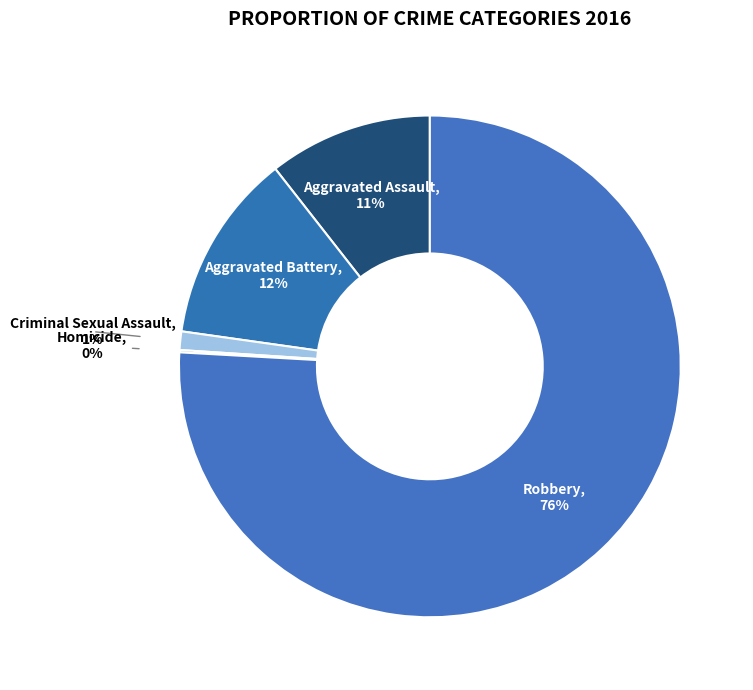

Between Criminal Sexual Assault and Robbery, which is larger?

Robbery